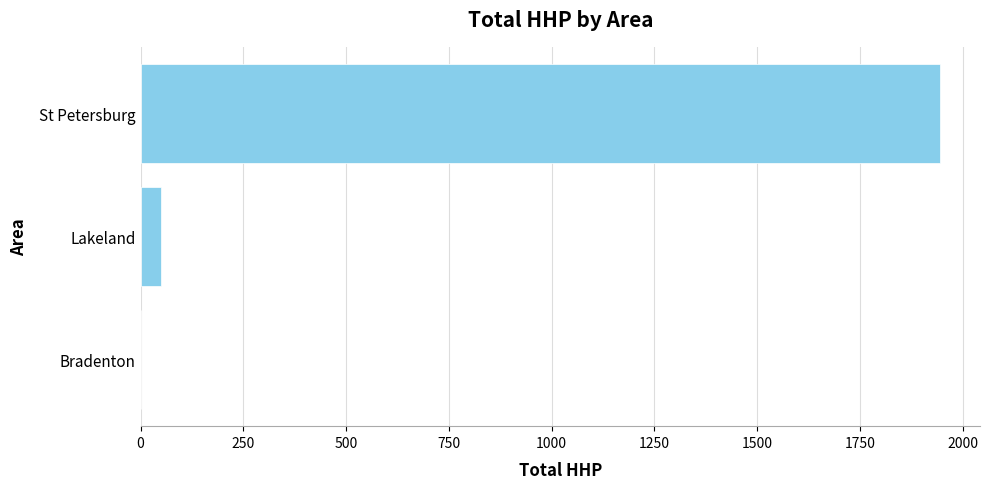

Reading bottom to top, transcribe all the data shown in this chart.

Bradenton=0	Lakeland=50	St Petersburg=1945